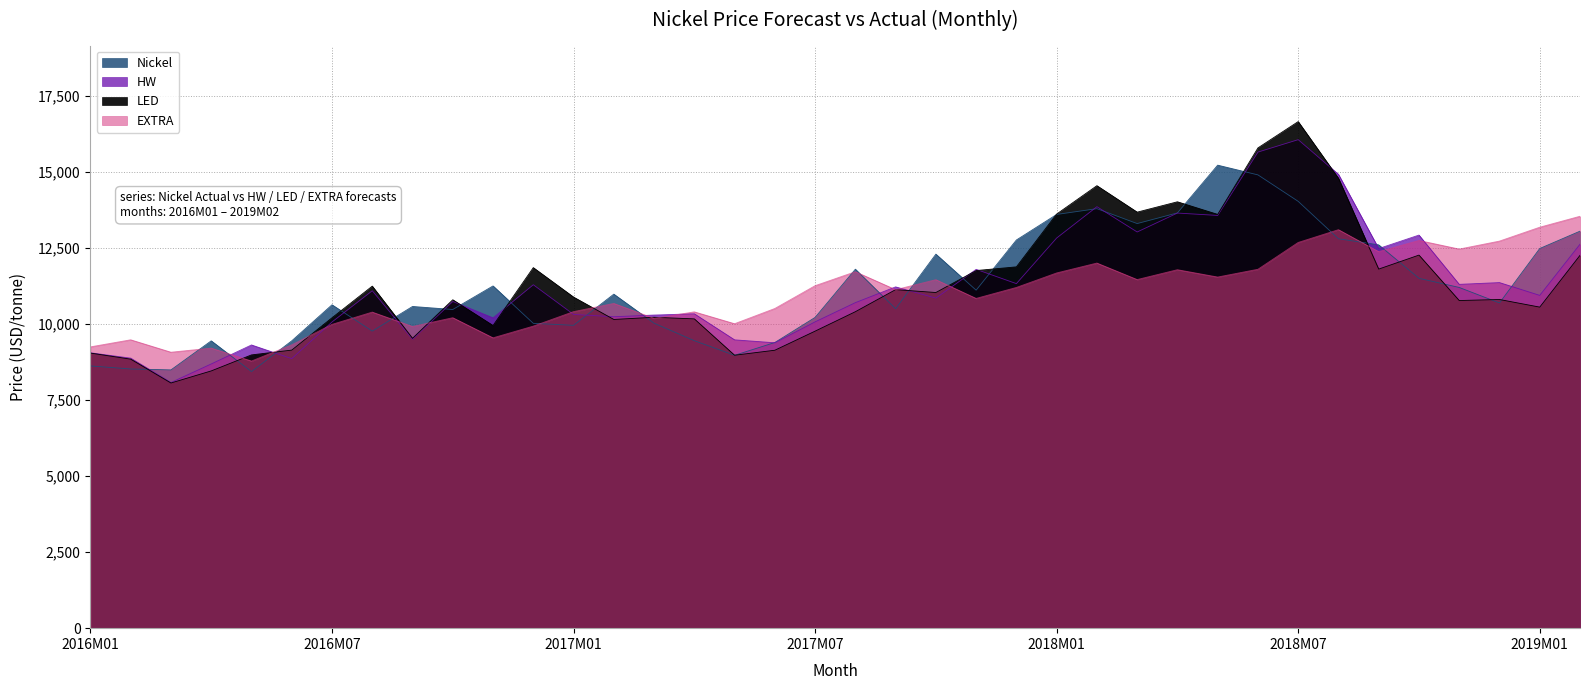

How many interior local peaks does the Nickel series have?

9